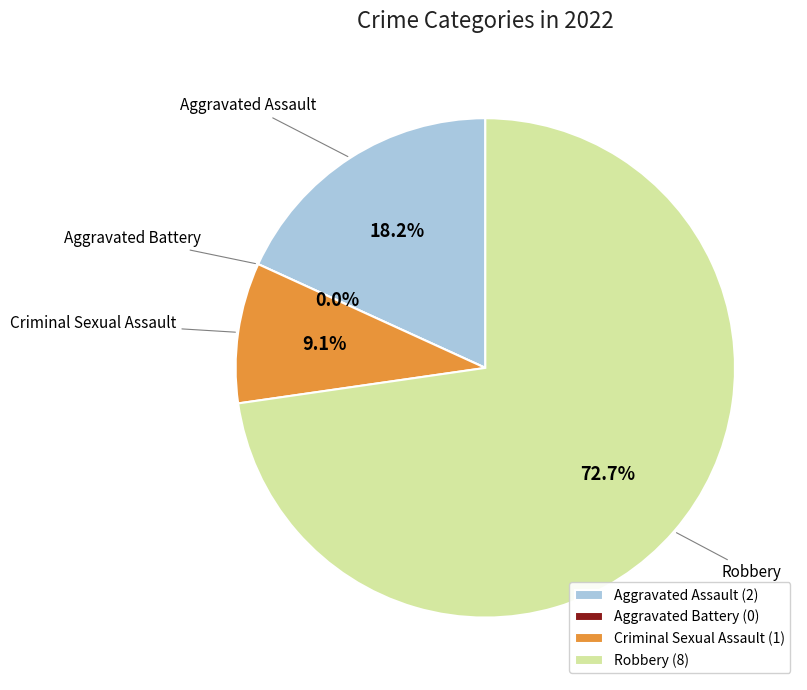

Does Aggravated Assault account for over 50% of the chart?

No